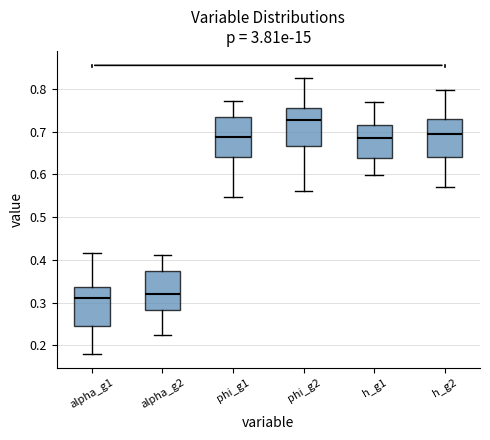

Where does the upper whisker of the box for phi_g1 end on the y-axis? The values are not printed on the chart, so give them approximately, as read against the axis.

0.77